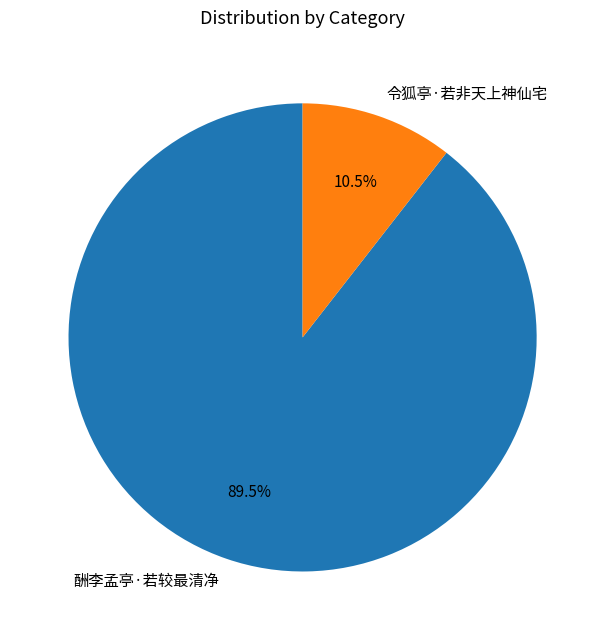

Combined, what portion of the pie is 酬李孟亭·若较最清净 and 令狐亭·若非天上神仙宅?

100.0%